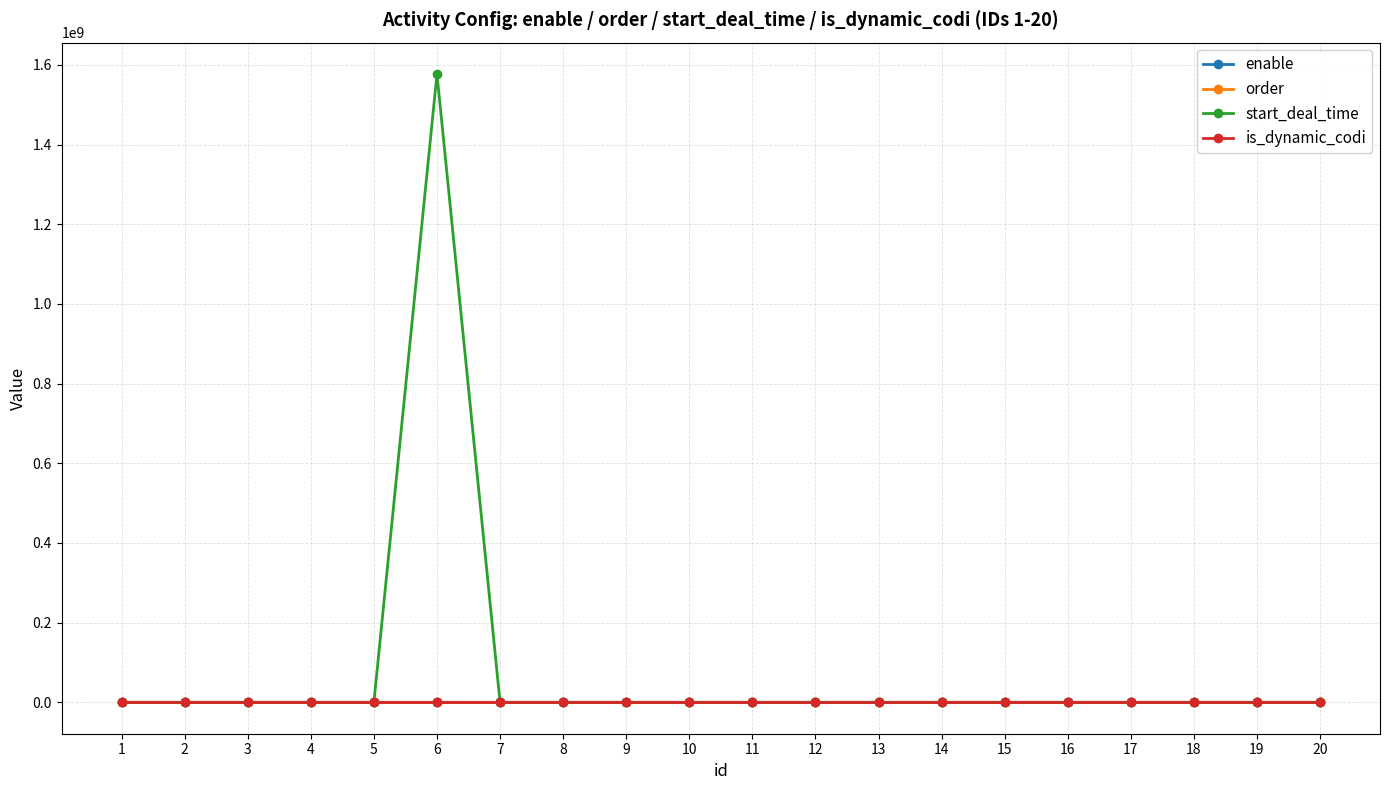

Which series has the largest total across all categories?

start_deal_time